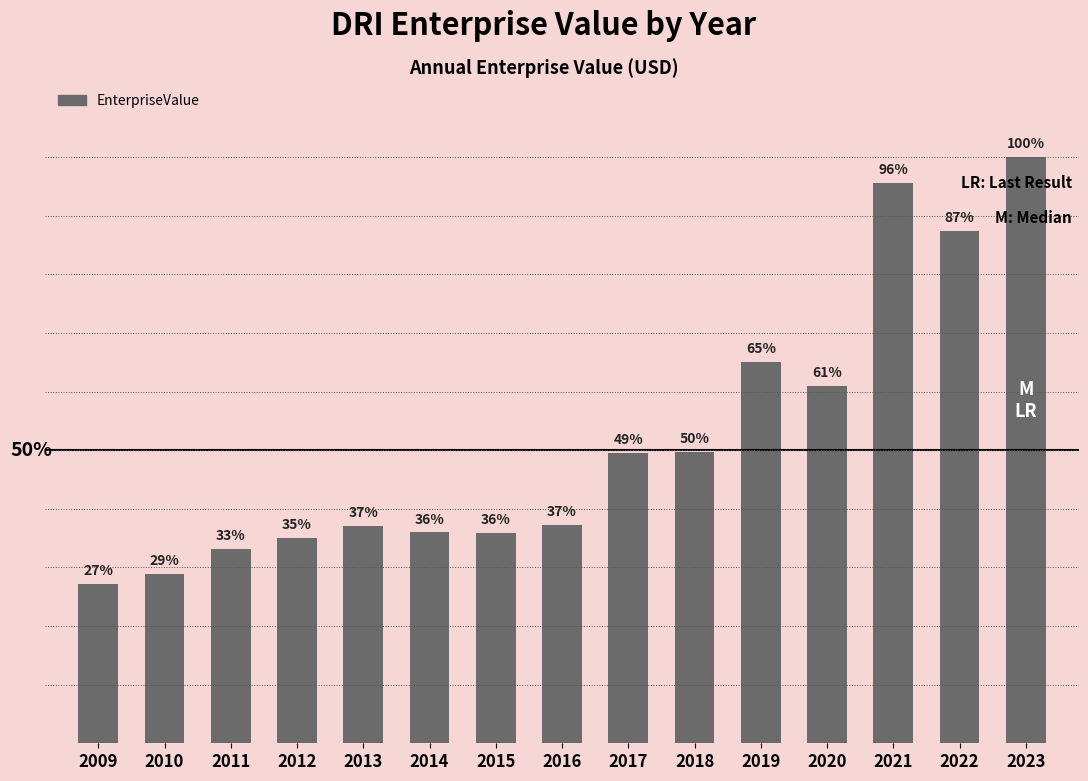

Are the bars horizontal?

No